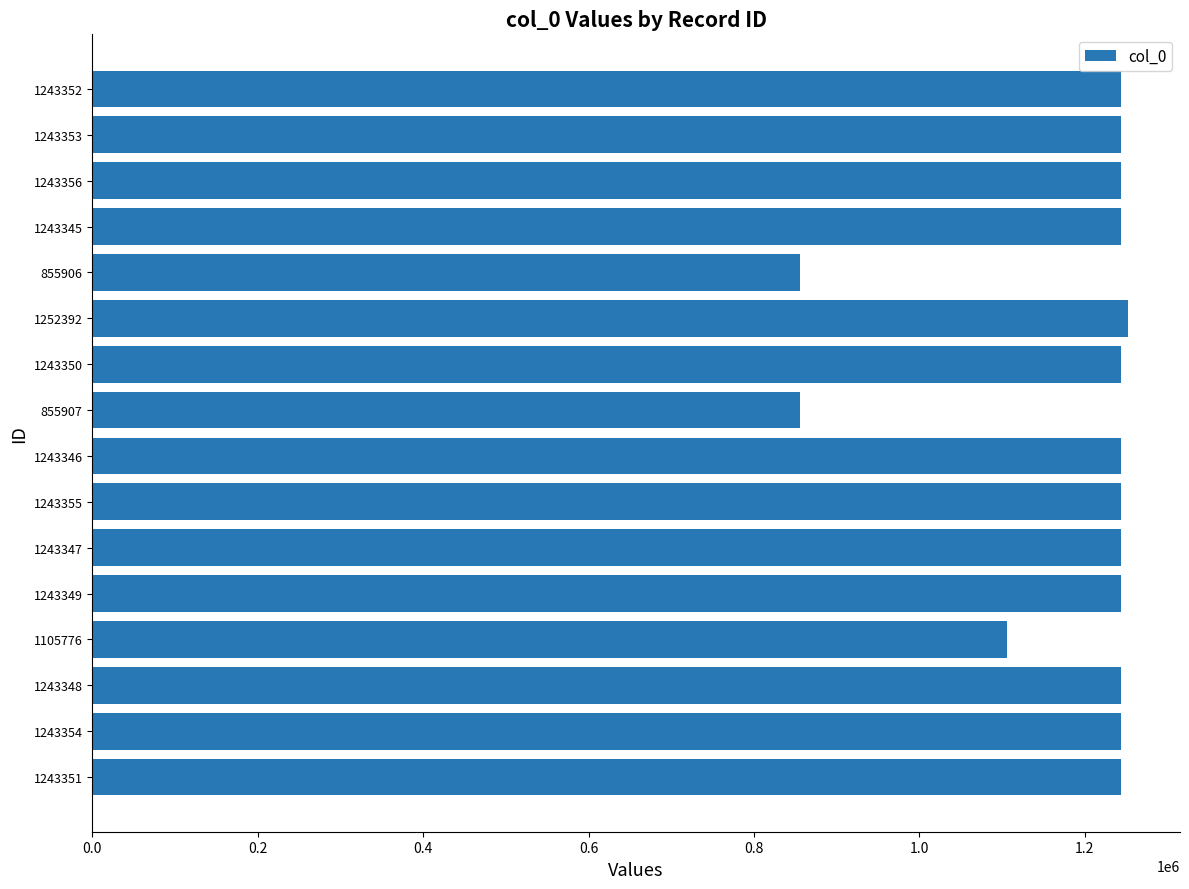

What is the sum of all values?

18990187